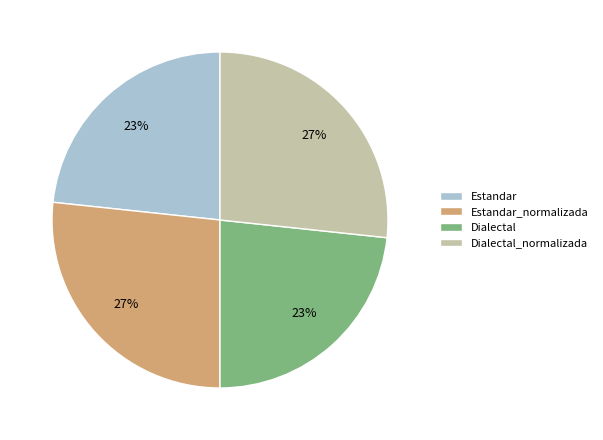

To the nearest percent, what is the combined percentage of Estandar and Dialectal_normalizada?

50%